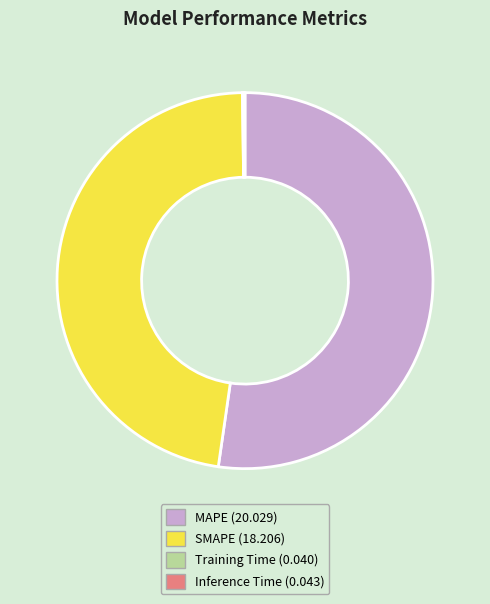

Is there any slice that represents more than half of the pie?

Yes